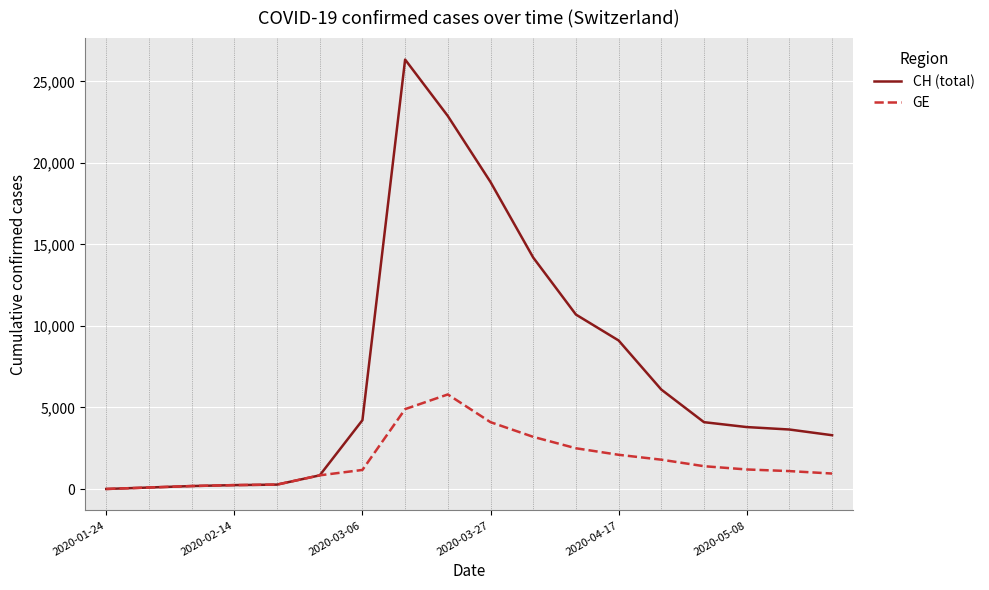

List the series in order of their peak value, lowest first.

GE, CH (total)